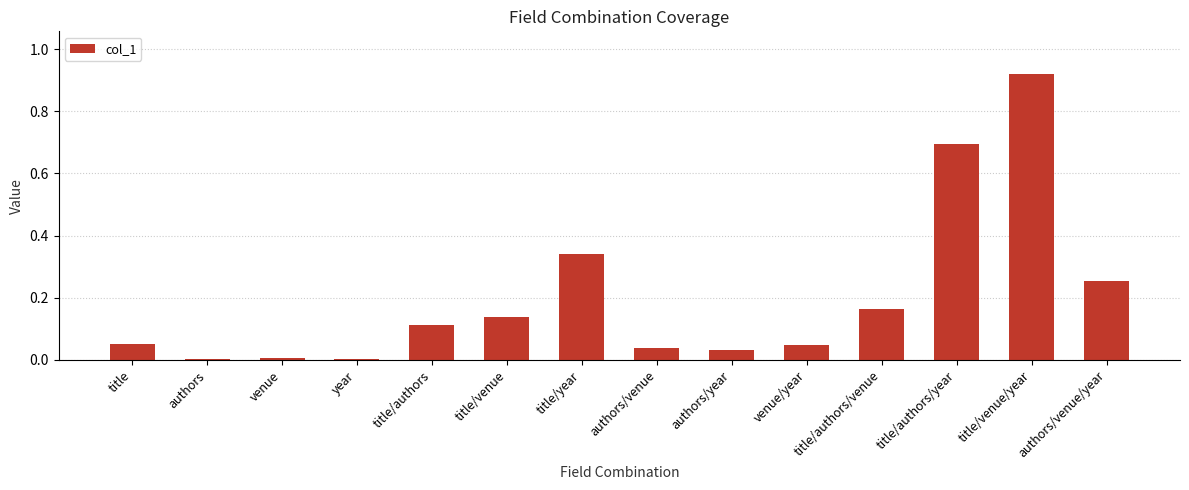

How many distinct data groups are displayed?

1